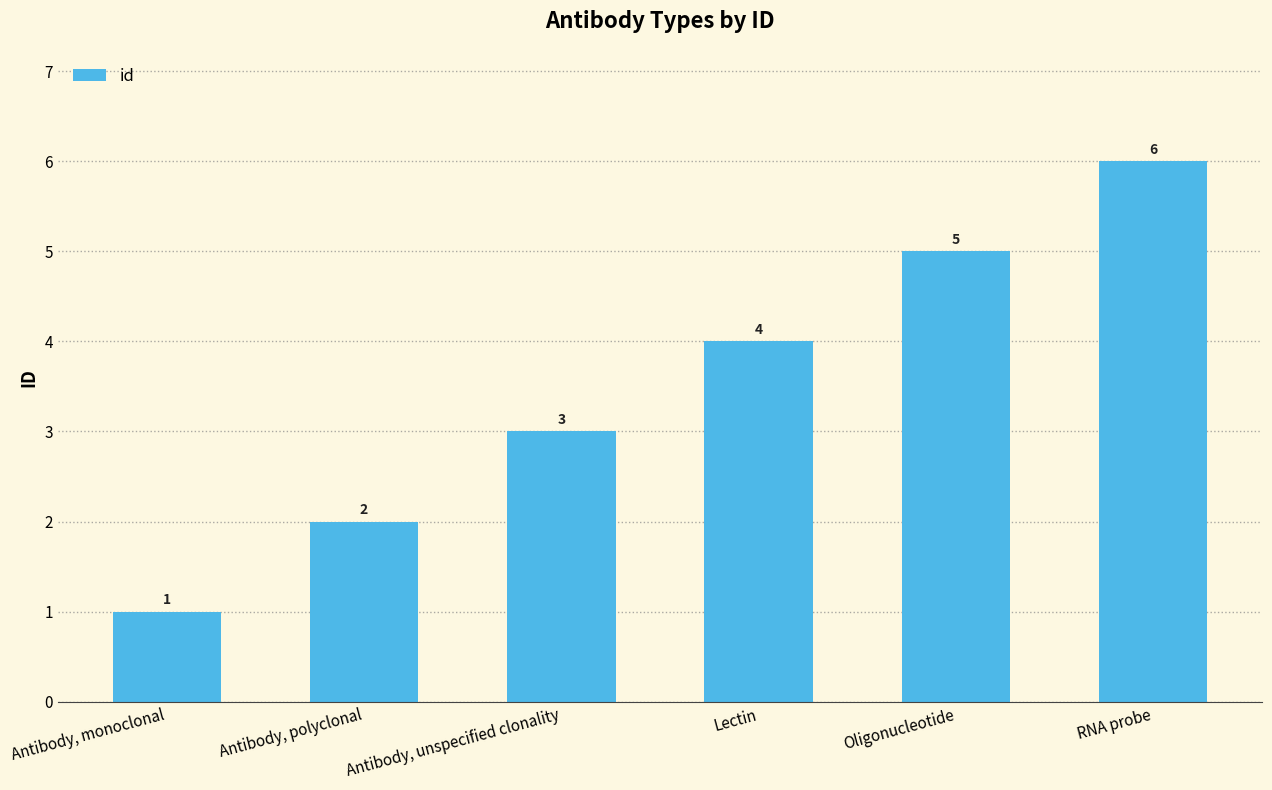

What is the approximate value at Oligonucleotide?

5